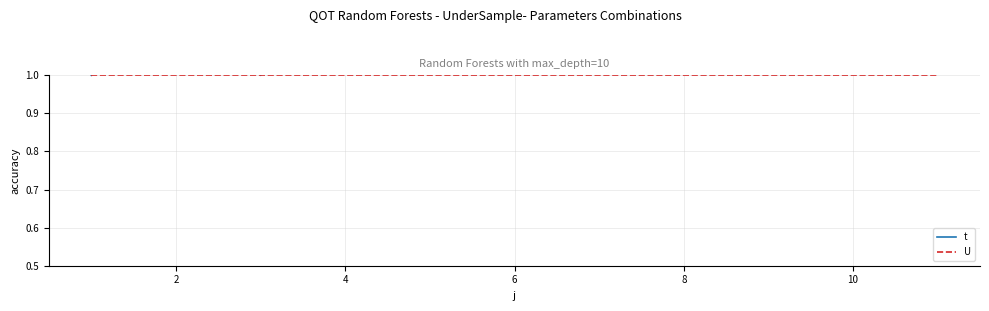

What is the label of the 3rd point from the left?

4